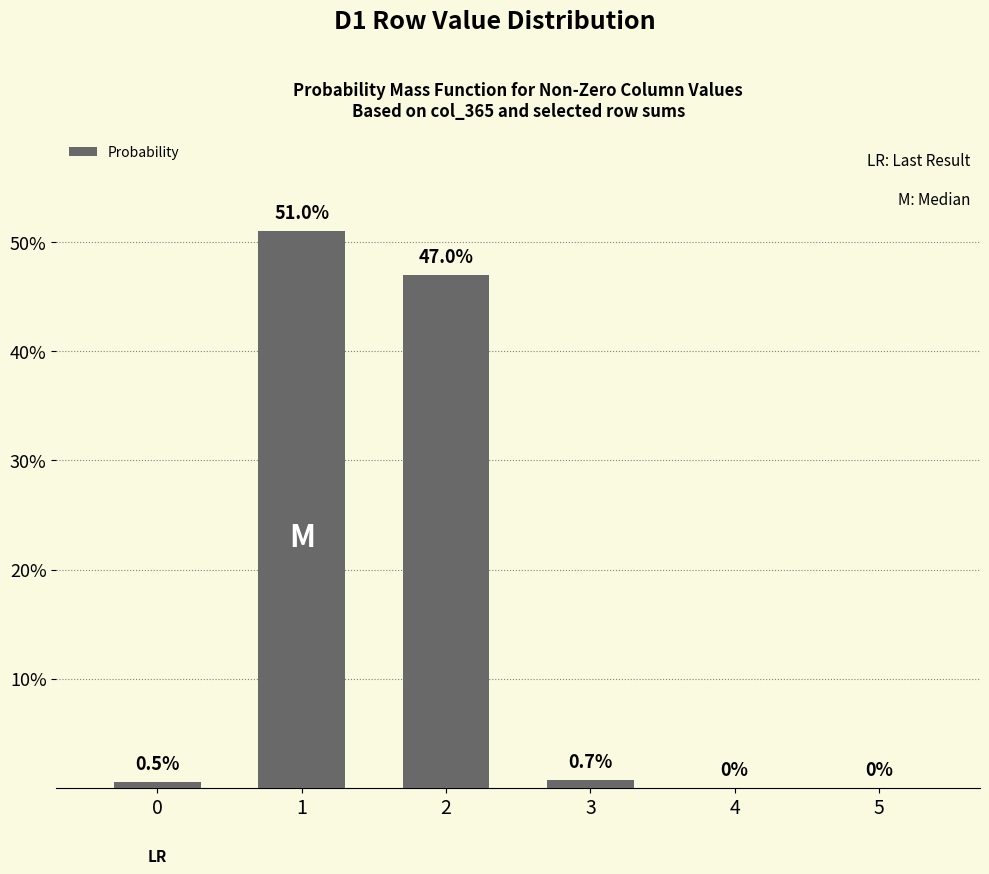

What is the ratio of the value at 1 to the value at 2?

1.1